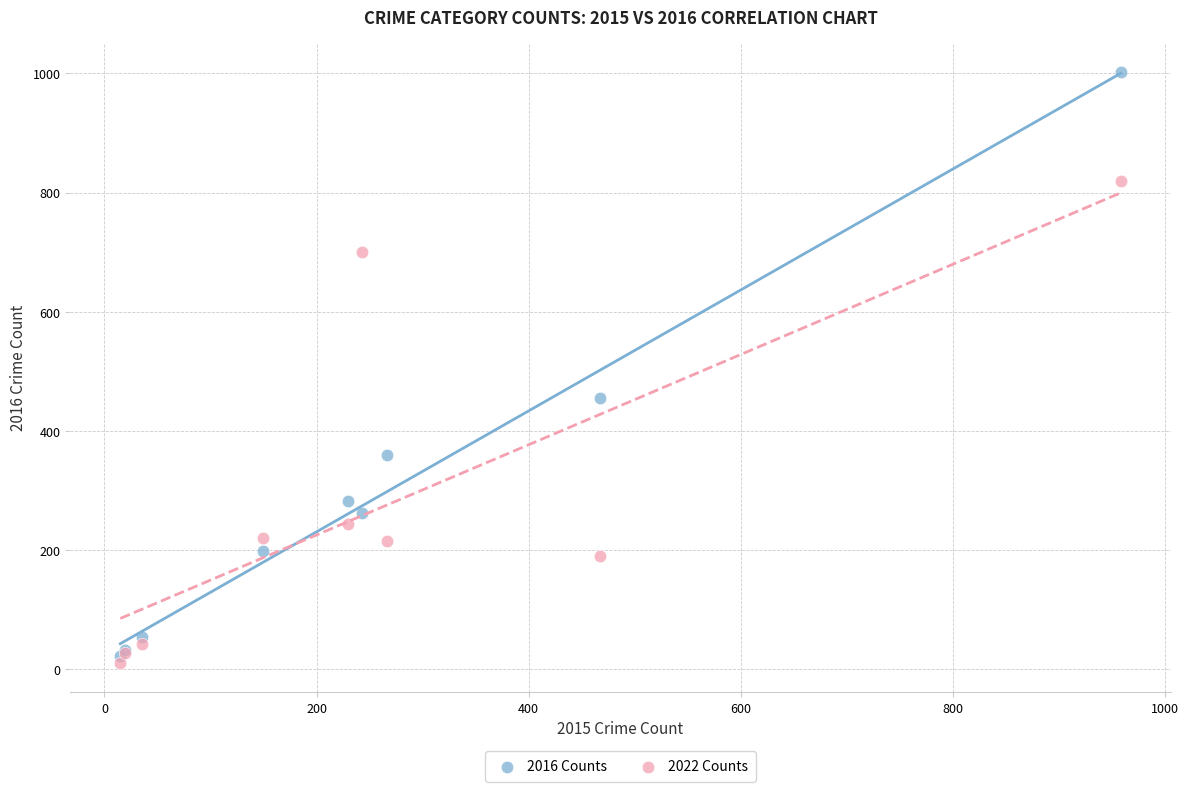

Which series contains the lowest Y value?

2022 Counts